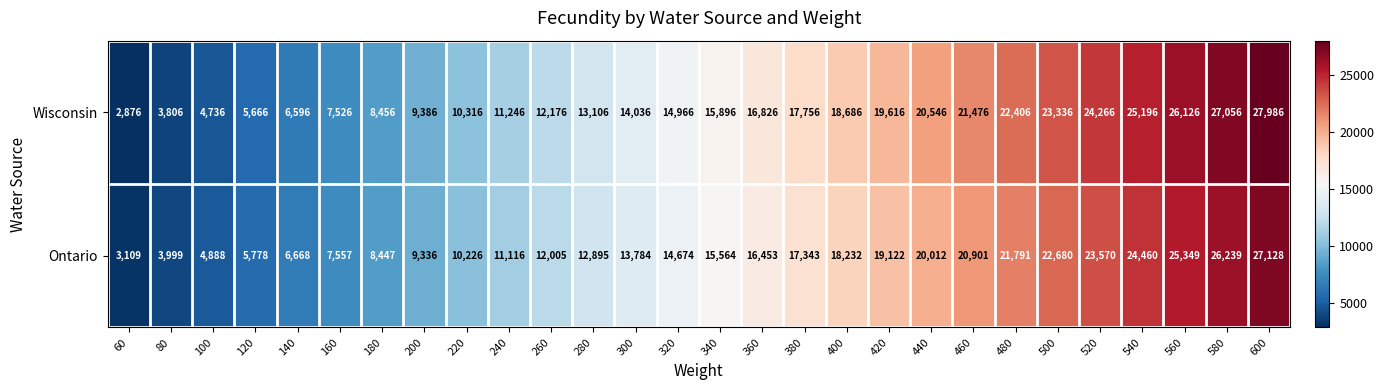

What is the smallest value displayed?

2876